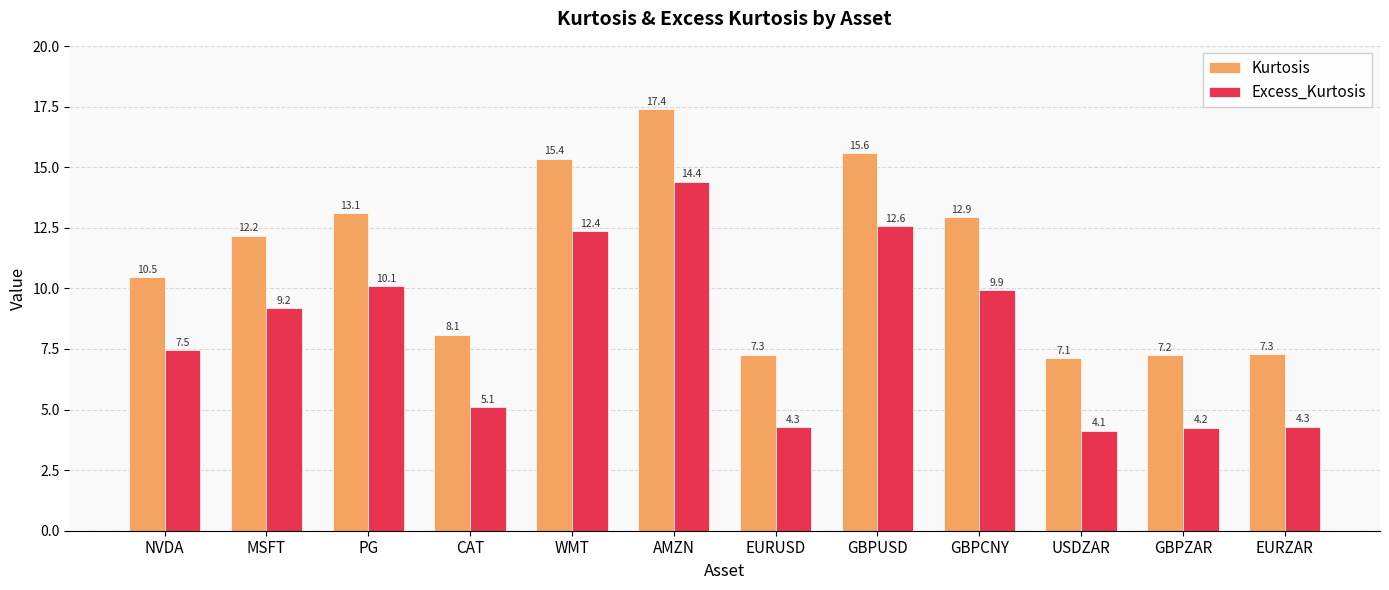

What is the difference between the Excess_Kurtosis values at AMZN and CAT?

9.3